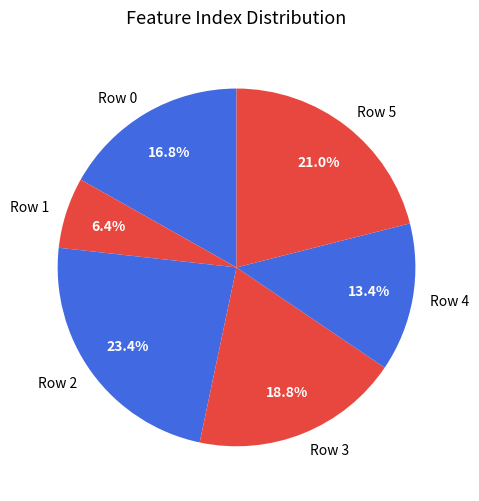

What is the ratio of the value at Row 0 to the value at Row 2?

0.7